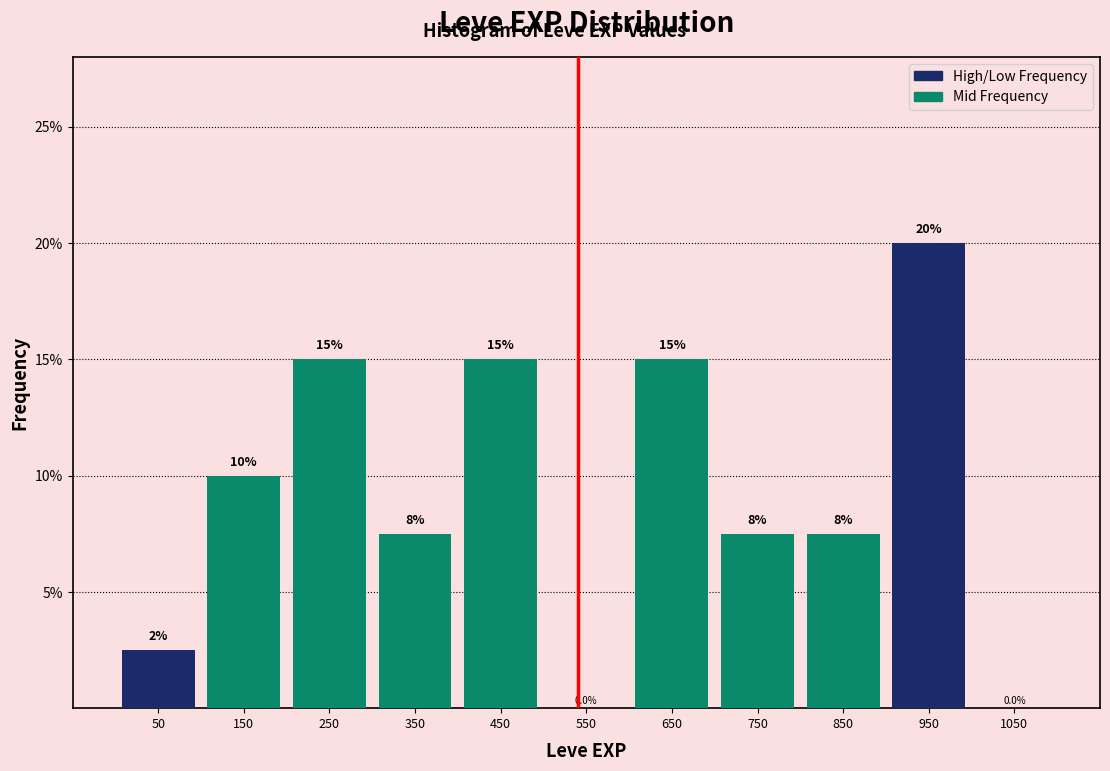

Which range on the x-axis has the tallest bar?

900 to 1000